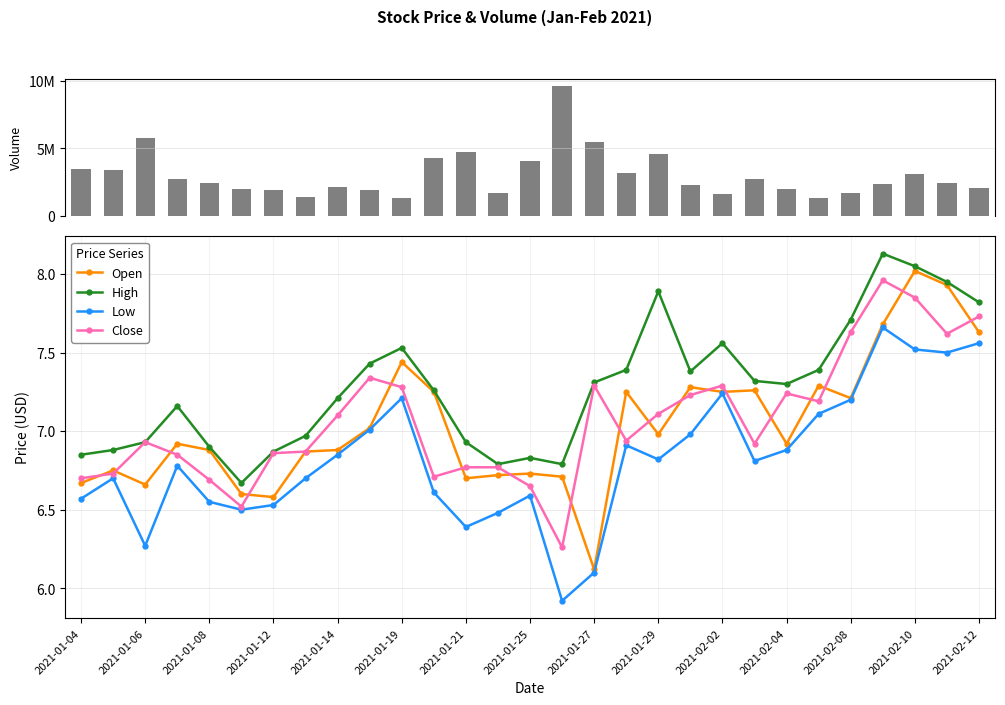

What is the difference between the maximum and second lowest values in the Close series?

1.4